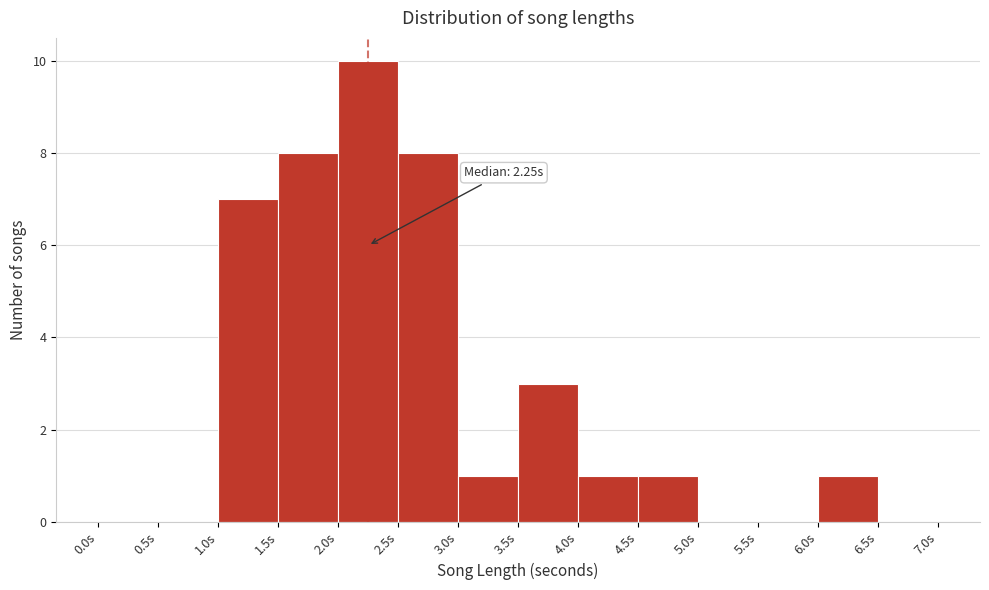

Over which range of the x-axis is the bar tallest?

2.0 to 2.5